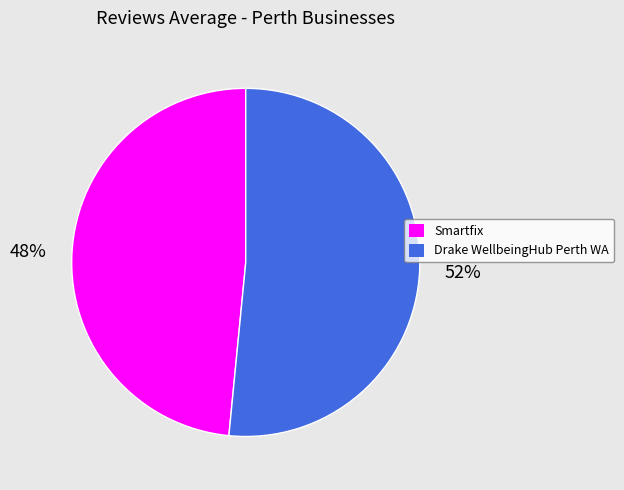

Do Drake WellbeingHub Perth WA and Smartfix together represent more than half of the pie?

Yes